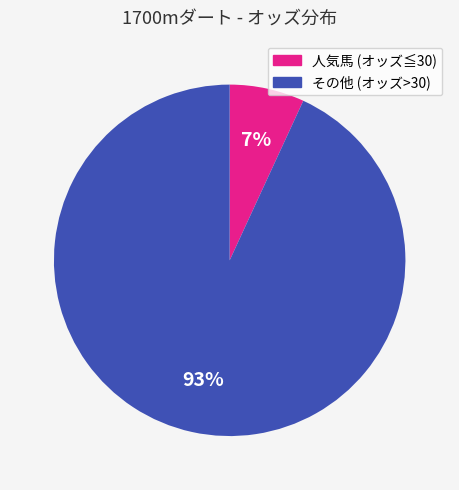

To the nearest percent, what is the difference between the largest and smallest slice percentages?

86%